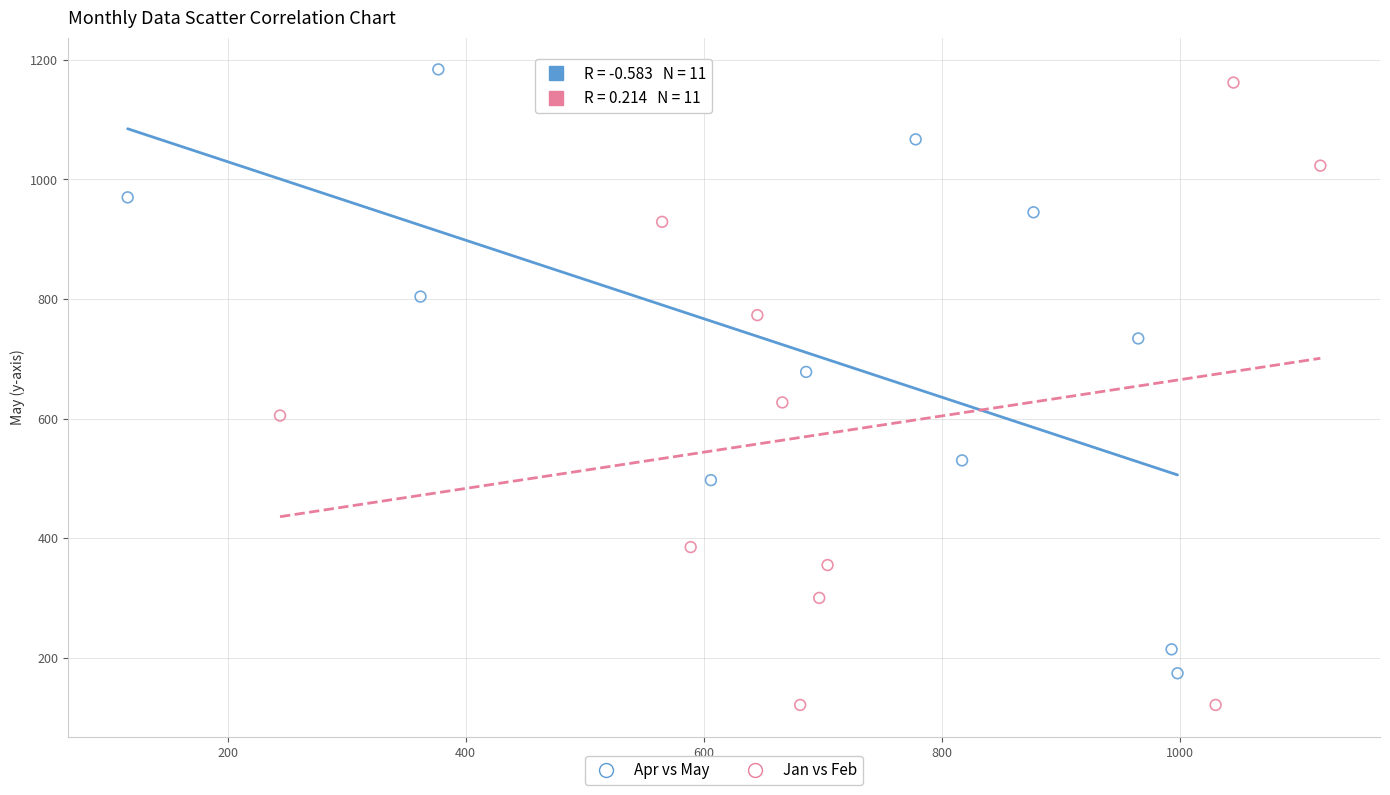

Which series reaches the minimum Y coordinate?

Jan vs Feb